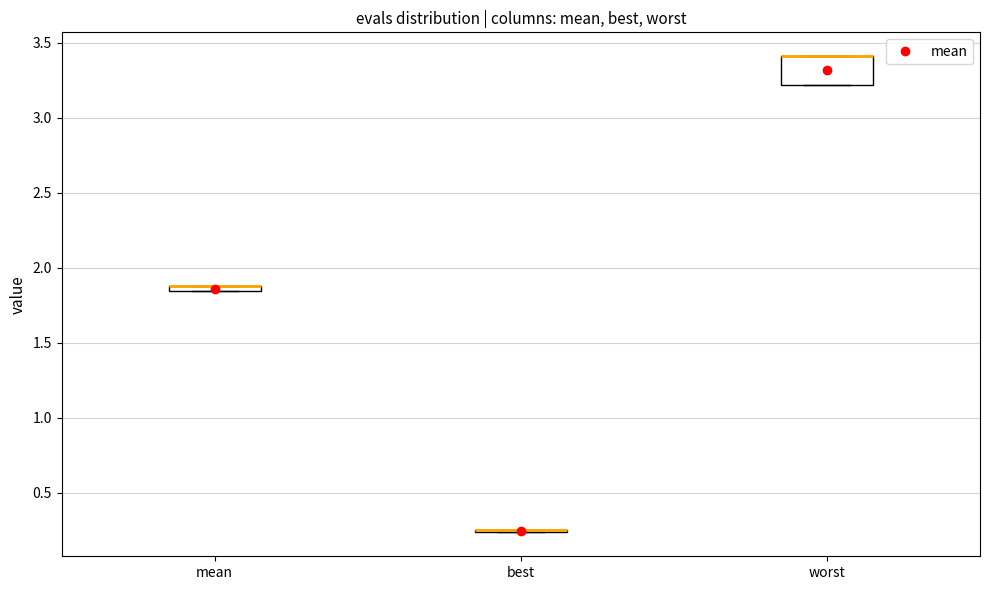

Which box is the tallest, from its lower edge to its upper edge?

worst